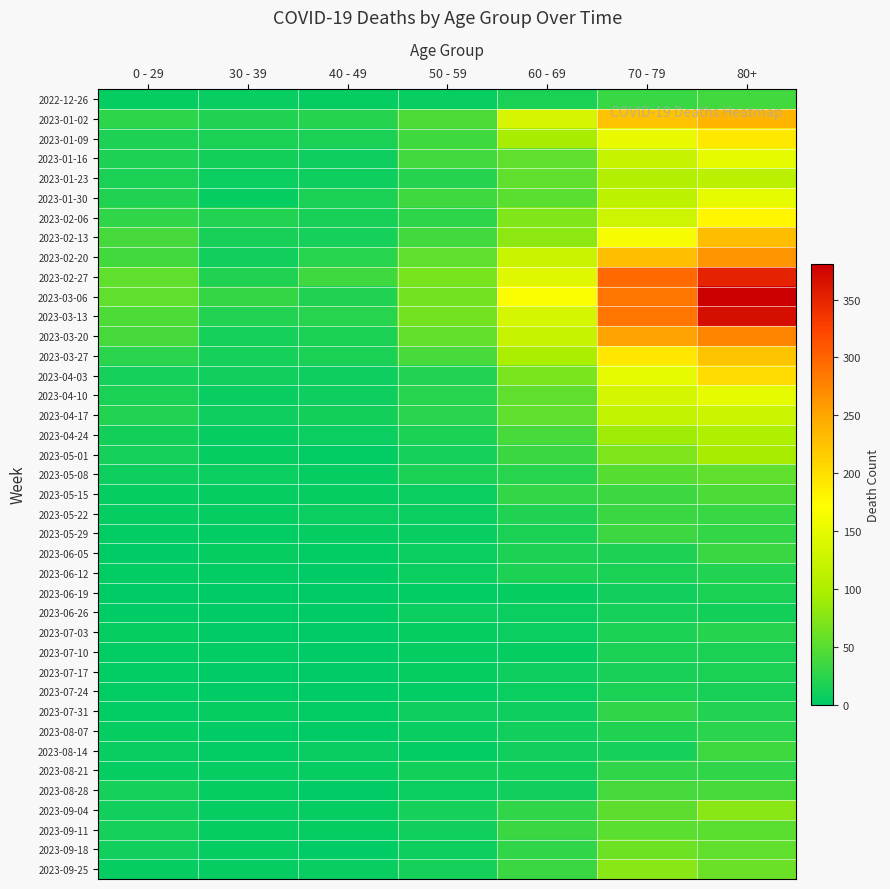

Reading left to right, what are all the values shown in this chart?

2022-12-26: 0 - 29=4	30 - 39=5	40 - 49=4	50 - 59=5	60 - 69=16	70 - 79=32	80+=38
2023-01-02: 0 - 29=26	30 - 39=18	40 - 49=21	50 - 59=44	60 - 69=134	70 - 79=226	80+=238
2023-01-09: 0 - 29=17	30 - 39=15	40 - 49=16	50 - 59=37	60 - 69=94	70 - 79=153	80+=191
2023-01-16: 0 - 29=17	30 - 39=11	40 - 49=8	50 - 59=38	60 - 69=54	70 - 79=121	80+=150
2023-01-23: 0 - 29=15	30 - 39=6	40 - 49=8	50 - 59=21	60 - 69=55	70 - 79=104	80+=111
2023-01-30: 0 - 29=18	30 - 39=4	40 - 49=15	50 - 59=37	60 - 69=51	70 - 79=112	80+=149
2023-02-06: 0 - 29=28	30 - 39=20	40 - 49=14	50 - 59=26	60 - 69=72	70 - 79=127	80+=179
2023-02-13: 0 - 29=39	30 - 39=14	40 - 49=13	50 - 59=38	60 - 69=80	70 - 79=165	80+=230
2023-02-20: 0 - 29=38	30 - 39=10	40 - 49=23	50 - 59=55	60 - 69=123	70 - 79=228	80+=263
2023-02-27: 0 - 29=55	30 - 39=18	40 - 49=36	50 - 59=68	60 - 69=143	70 - 79=296	80+=351
2023-03-06: 0 - 29=54	30 - 39=30	40 - 49=19	50 - 59=65	60 - 69=167	70 - 79=287	80+=381
2023-03-13: 0 - 29=44	30 - 39=20	40 - 49=23	50 - 59=65	60 - 69=133	70 - 79=286	80+=368
2023-03-20: 0 - 29=40	30 - 39=13	40 - 49=16	50 - 59=56	60 - 69=122	70 - 79=253	80+=275
2023-03-27: 0 - 29=24	30 - 39=12	40 - 49=16	50 - 59=41	60 - 69=98	70 - 79=193	80+=224
2023-04-03: 0 - 29=13	30 - 39=9	40 - 49=8	50 - 59=20	60 - 69=69	70 - 79=150	80+=203
2023-04-10: 0 - 29=15	30 - 39=5	40 - 49=8	50 - 59=23	60 - 69=54	70 - 79=133	80+=149
2023-04-17: 0 - 29=20	30 - 39=8	40 - 49=11	50 - 59=25	60 - 69=54	70 - 79=117	80+=126
2023-04-24: 0 - 29=11	30 - 39=3	40 - 49=7	50 - 59=16	60 - 69=41	70 - 79=90	80+=101
2023-05-01: 0 - 29=13	30 - 39=4	40 - 49=2	50 - 59=12	60 - 69=33	70 - 79=71	80+=95
2023-05-08: 0 - 29=8	30 - 39=6	40 - 49=4	50 - 59=15	60 - 69=23	70 - 79=50	80+=54
2023-05-15: 0 - 29=4	30 - 39=4	40 - 49=3	50 - 59=7	60 - 69=29	70 - 79=35	80+=44
2023-05-22: 0 - 29=3	30 - 39=3	40 - 49=6	50 - 59=6	60 - 69=18	70 - 79=33	80+=32
2023-05-29: 0 - 29=2	30 - 39=2	40 - 49=3	50 - 59=5	60 - 69=15	70 - 79=35	80+=29
2023-06-05: 0 - 29=1	30 - 39=3	40 - 49=2	50 - 59=6	60 - 69=17	70 - 79=17	80+=33
2023-06-12: 0 - 29=2	30 - 39=2	40 - 49=1	50 - 59=6	60 - 69=17	70 - 79=15	80+=20
2023-06-19: 0 - 29=1	30 - 39=1	40 - 49=1	50 - 59=2	60 - 69=4	70 - 79=10	80+=16
2023-06-26: 0 - 29=1	30 - 39=1	40 - 49=0	50 - 59=6	60 - 69=7	70 - 79=12	80+=11
2023-07-03: 0 - 29=3	30 - 39=0	40 - 49=0	50 - 59=3	60 - 69=6	70 - 79=15	80+=22
2023-07-10: 0 - 29=2	30 - 39=2	40 - 49=1	50 - 59=3	60 - 69=4	70 - 79=15	80+=16
2023-07-17: 0 - 29=2	30 - 39=0	40 - 49=0	50 - 59=4	60 - 69=8	70 - 79=14	80+=15
2023-07-24: 0 - 29=2	30 - 39=1	40 - 49=1	50 - 59=2	60 - 69=7	70 - 79=16	80+=14
2023-07-31: 0 - 29=2	30 - 39=3	40 - 49=2	50 - 59=8	60 - 69=8	70 - 79=27	80+=20
2023-08-07: 0 - 29=4	30 - 39=1	40 - 49=0	50 - 59=5	60 - 69=10	70 - 79=18	80+=24
2023-08-14: 0 - 29=5	30 - 39=2	40 - 49=5	50 - 59=2	60 - 69=9	70 - 79=12	80+=36
2023-08-21: 0 - 29=3	30 - 39=3	40 - 49=4	50 - 59=11	60 - 69=11	70 - 79=27	80+=27
2023-08-28: 0 - 29=12	30 - 39=3	40 - 49=1	50 - 59=6	60 - 69=9	70 - 79=39	80+=41
2023-09-04: 0 - 29=9	30 - 39=4	40 - 49=3	50 - 59=13	60 - 69=27	70 - 79=53	80+=77
2023-09-11: 0 - 29=13	30 - 39=4	40 - 49=4	50 - 59=9	60 - 69=34	70 - 79=51	80+=52
2023-09-18: 0 - 29=10	30 - 39=3	40 - 49=1	50 - 59=8	60 - 69=28	70 - 79=62	80+=55
2023-09-25: 0 - 29=3	30 - 39=4	40 - 49=5	50 - 59=13	60 - 69=33	70 - 79=77	80+=61